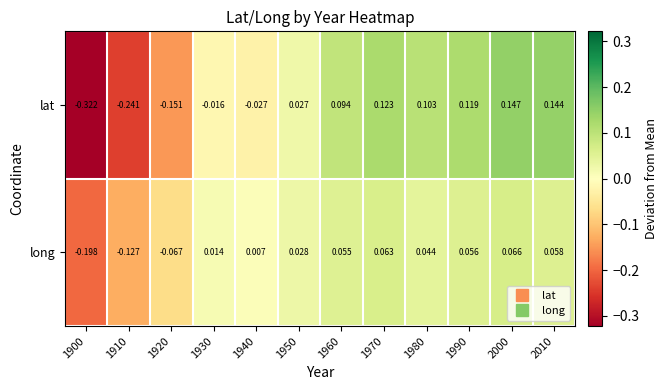

How many categories are shown in the chart?

12